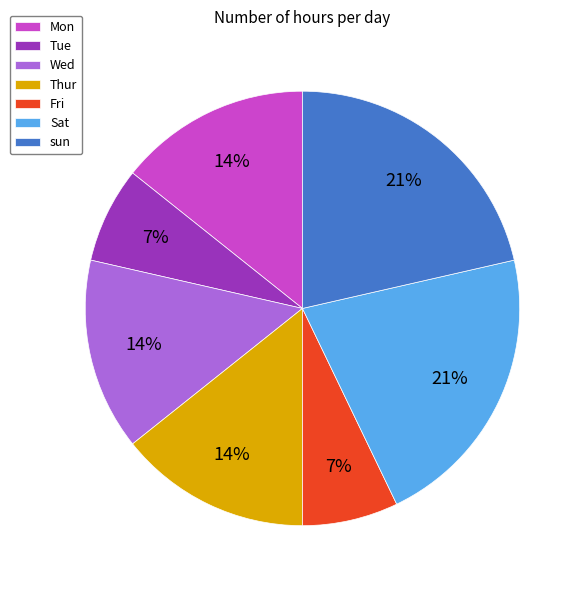

Approximately how many times larger is the value at Tue compared to Sat?

0.3